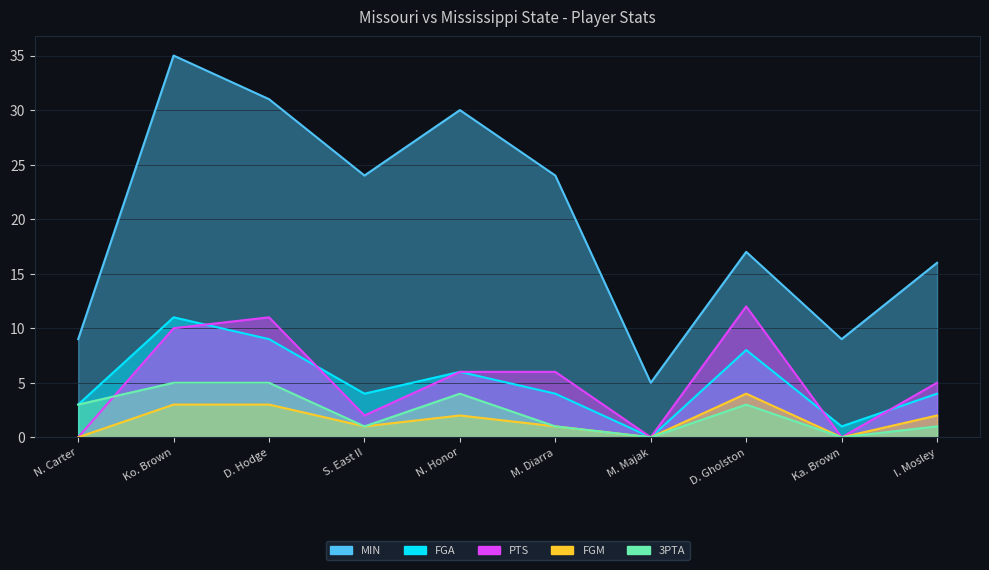

Reading left to right, list all the values displayed in this chart.

MIN: N. Carter=9	Ko. Brown=35	D. Hodge=31	S. East II=24	N. Honor=30	M. Diarra=24	M. Majak=5	D. Gholston=17	Ka. Brown=9	I. Mosley=16
FGA: N. Carter=3	Ko. Brown=11	D. Hodge=9	S. East II=4	N. Honor=6	M. Diarra=4	M. Majak=0	D. Gholston=8	Ka. Brown=1	I. Mosley=4
PTS: N. Carter=0	Ko. Brown=10	D. Hodge=11	S. East II=2	N. Honor=6	M. Diarra=6	M. Majak=0	D. Gholston=12	Ka. Brown=0	I. Mosley=5
FGM: N. Carter=0	Ko. Brown=3	D. Hodge=3	S. East II=1	N. Honor=2	M. Diarra=1	M. Majak=0	D. Gholston=4	Ka. Brown=0	I. Mosley=2
3PTA: N. Carter=3	Ko. Brown=5	D. Hodge=5	S. East II=1	N. Honor=4	M. Diarra=1	M. Majak=0	D. Gholston=3	Ka. Brown=0	I. Mosley=1